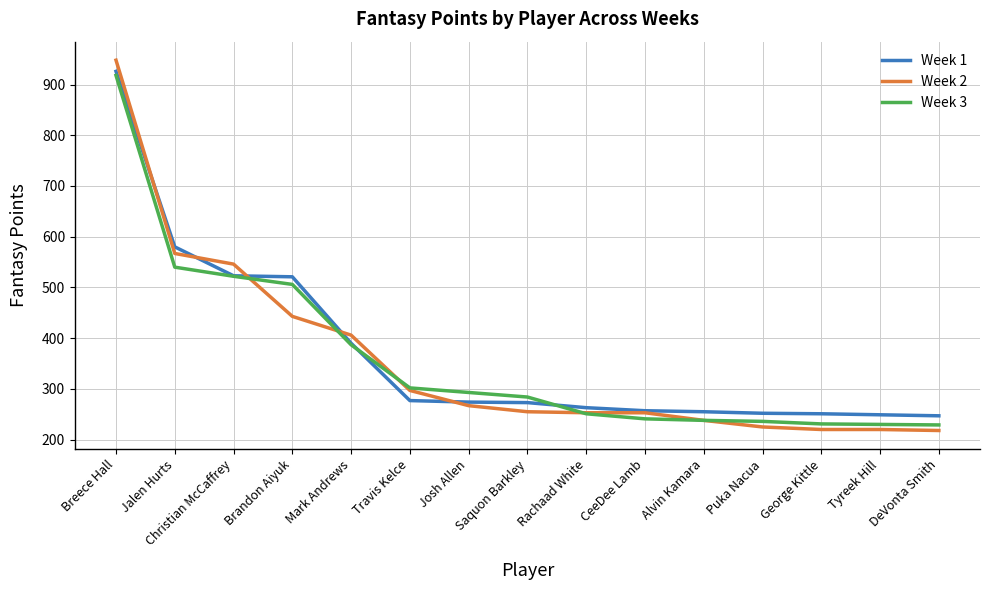

What is the greatest value displayed?

948